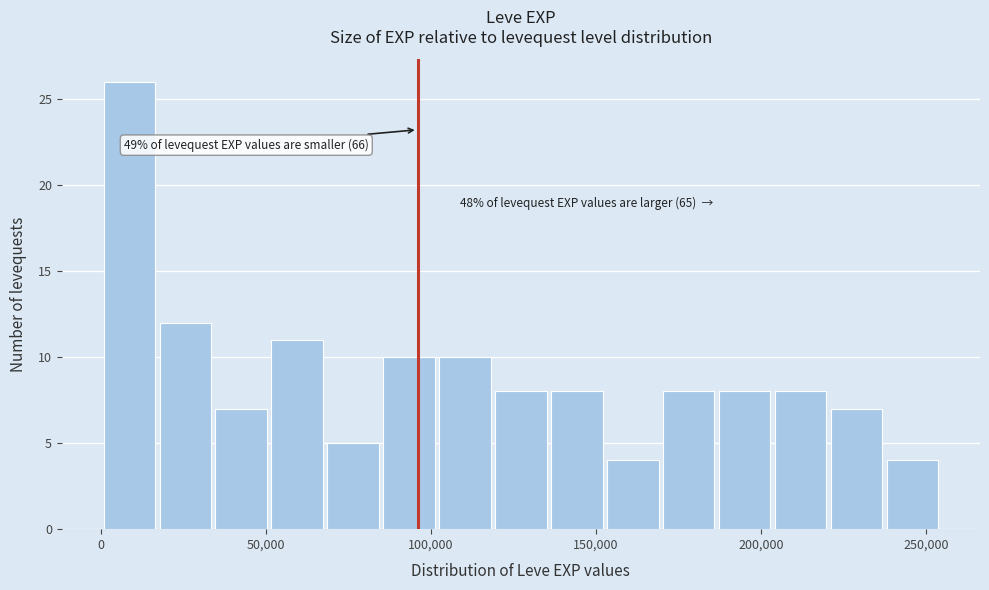

Read against the x-axis, roughly where is the centre of the tallest bar?

10000